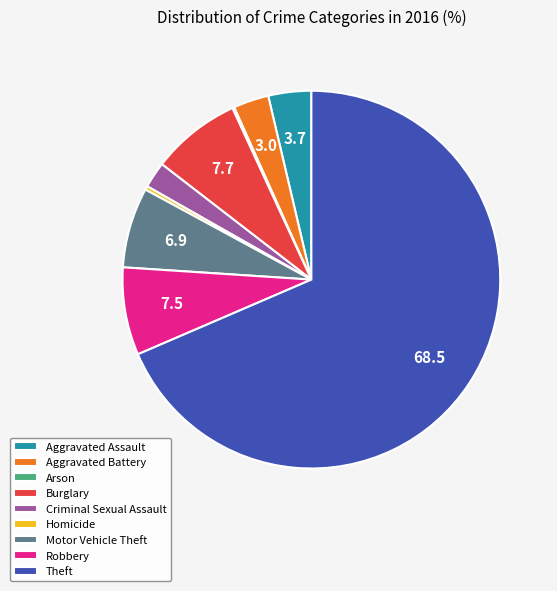

Which slice is the largest?

Theft